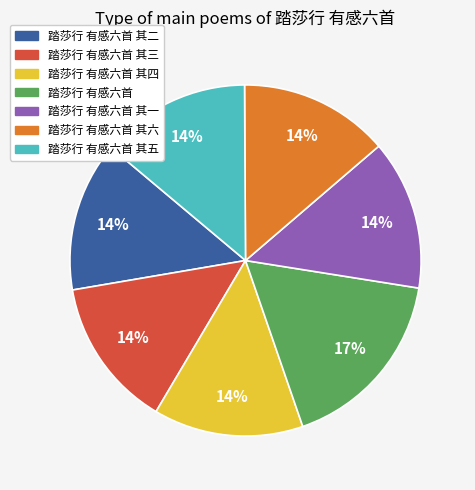

To the nearest percent, what is the difference between the largest and smallest slice percentages?

3%